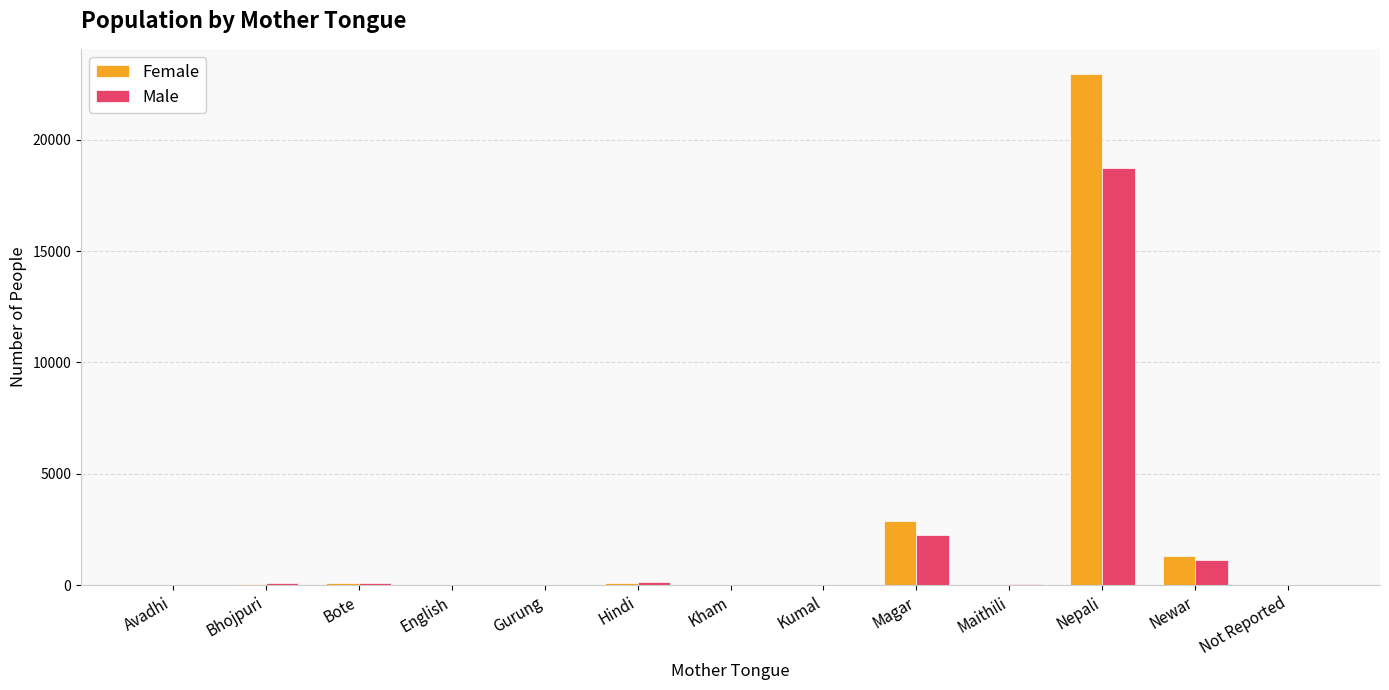

True or false: Female has a value of 36 at Bhojpuri.

True